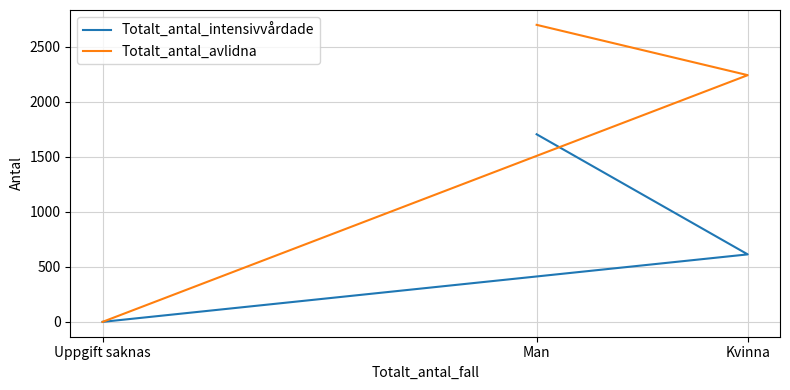

At which category is the sum across all series the highest?

Man